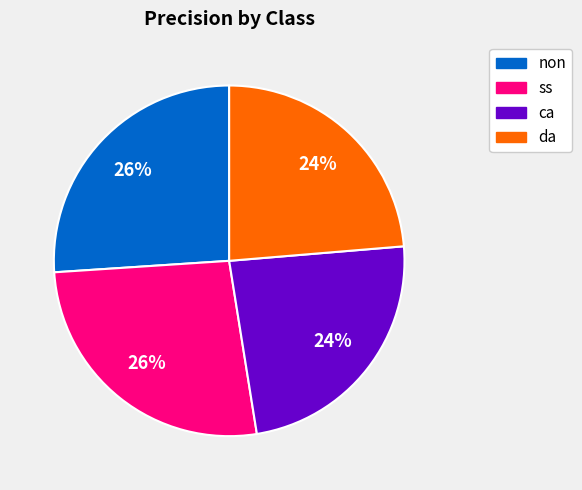

Which has a higher value, ca or non?

non